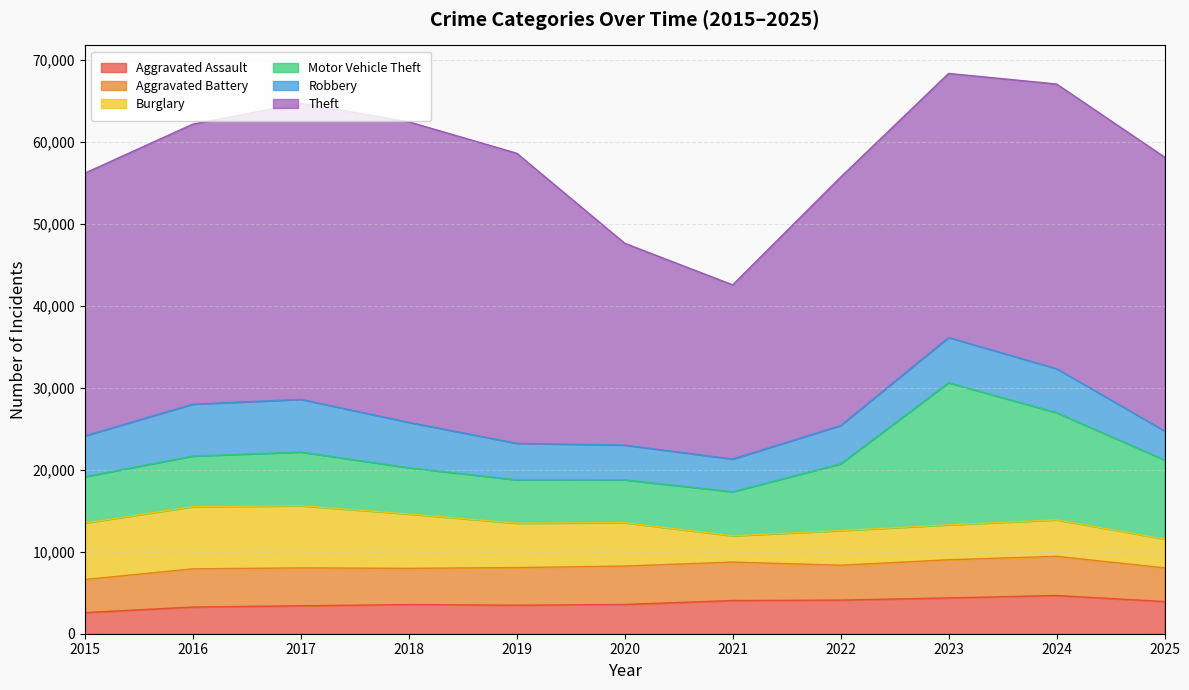

What is the total value across all series at 2020?

47656